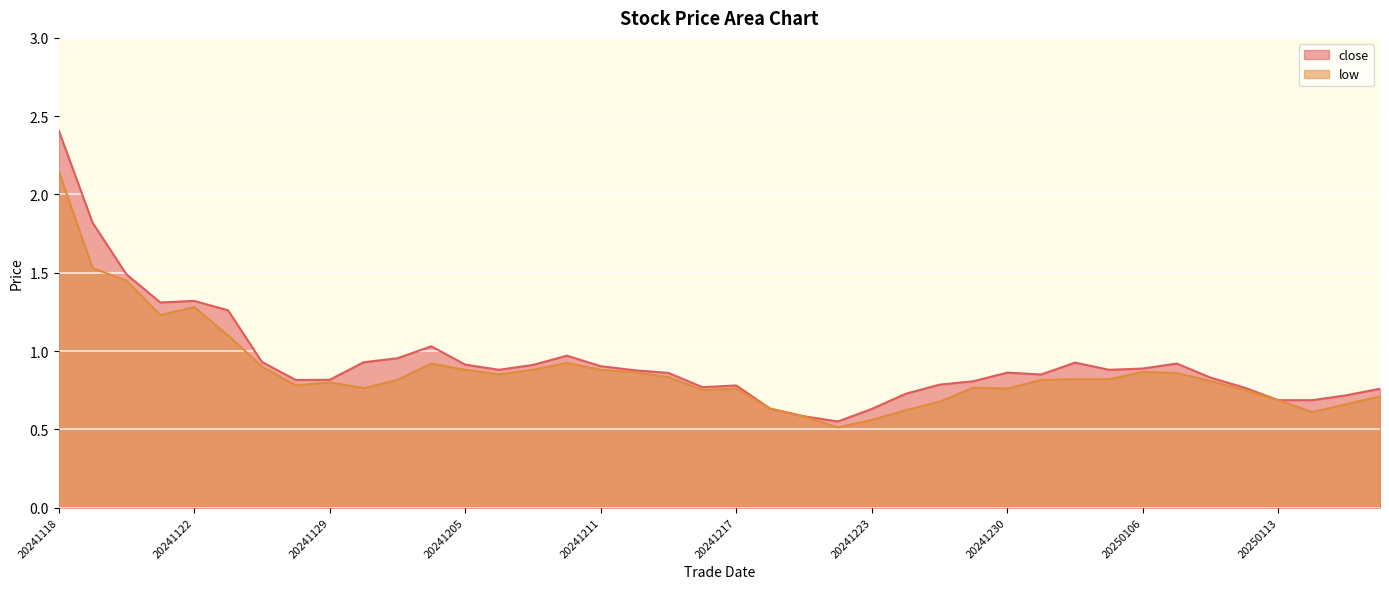

What is the highest value of the close series?

2.4